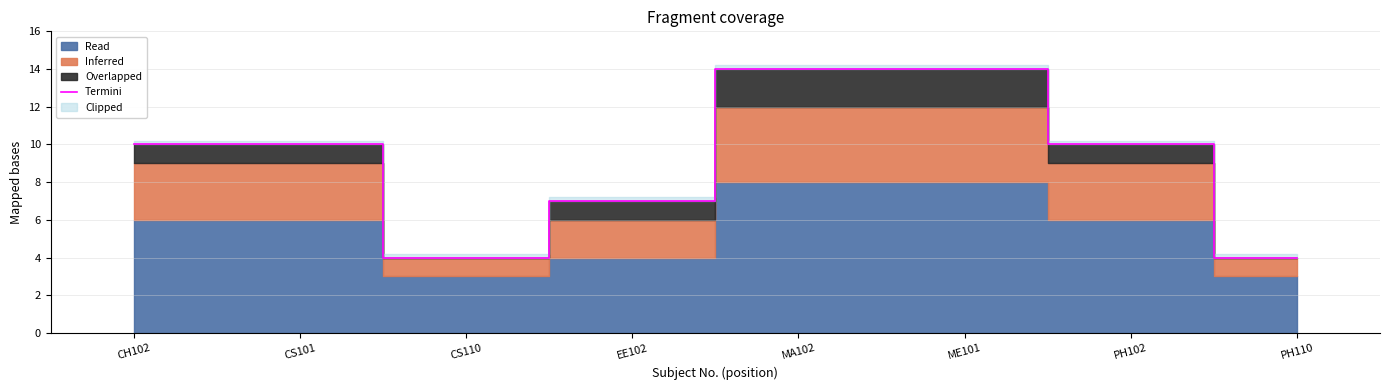

How many interior local valleys (lower than both neighbors) does the data have?

1